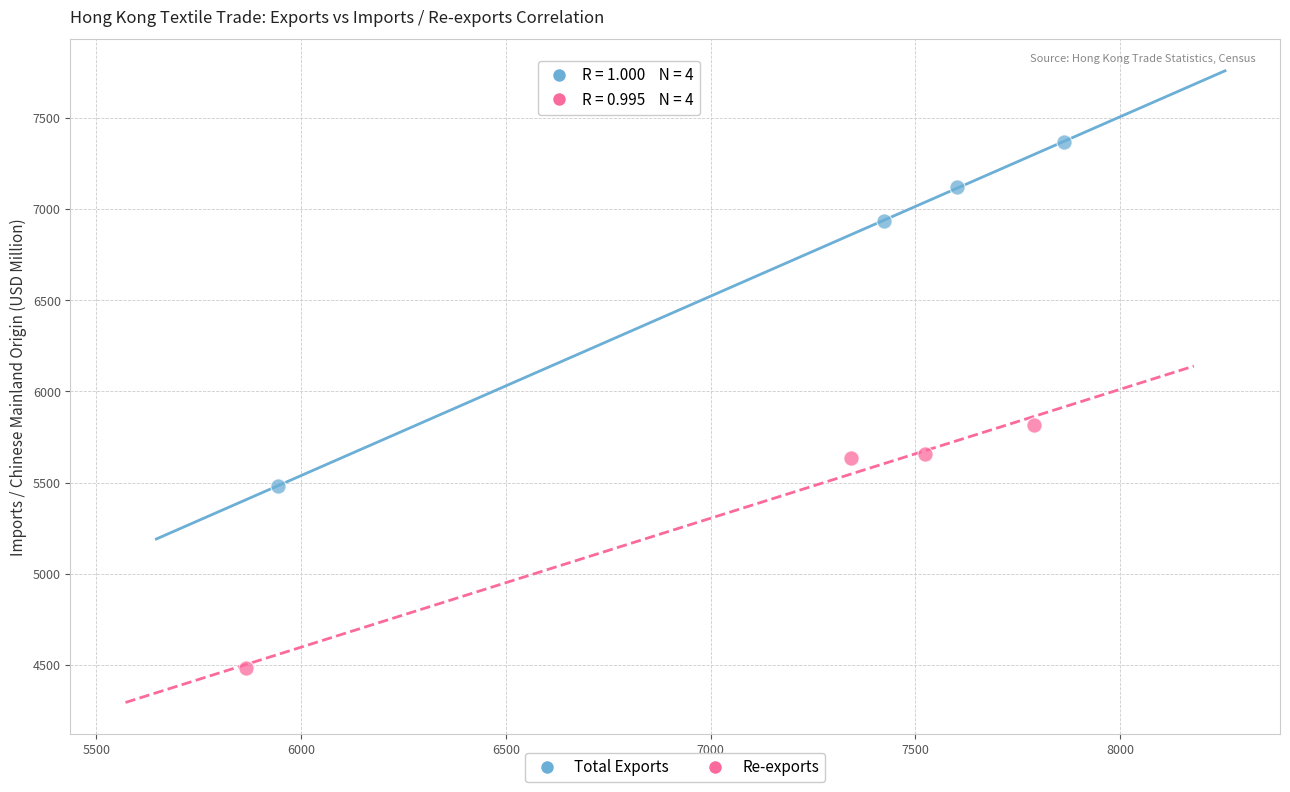

Which series has the largest Y range (max minus min)?

Total Exports